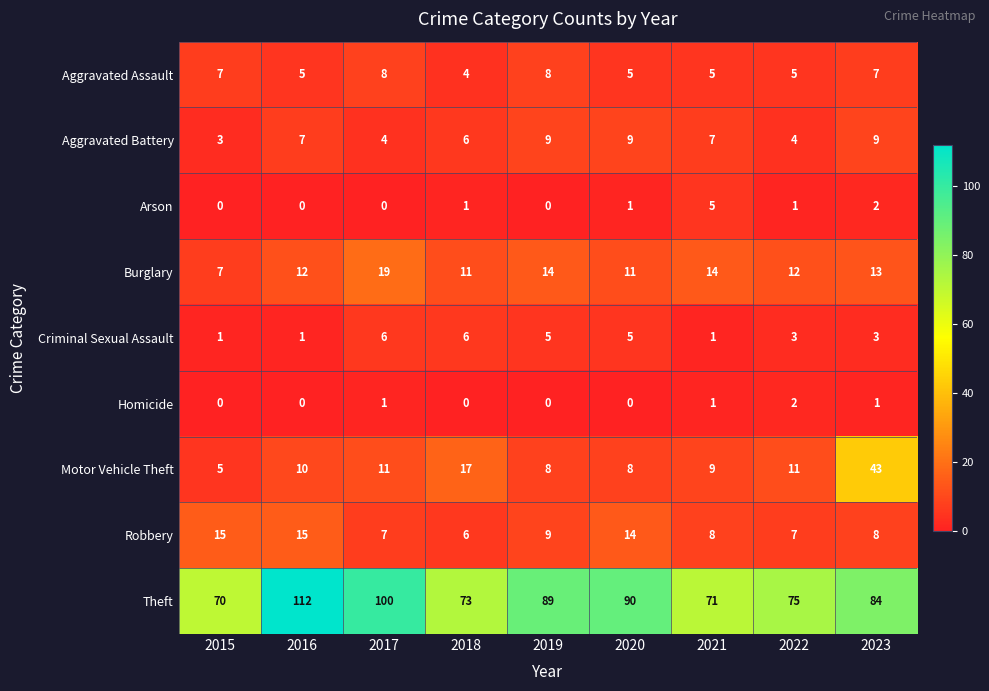

Is the value of Homicide at 2023 greater than the value of Criminal Sexual Assault at 2022?

No